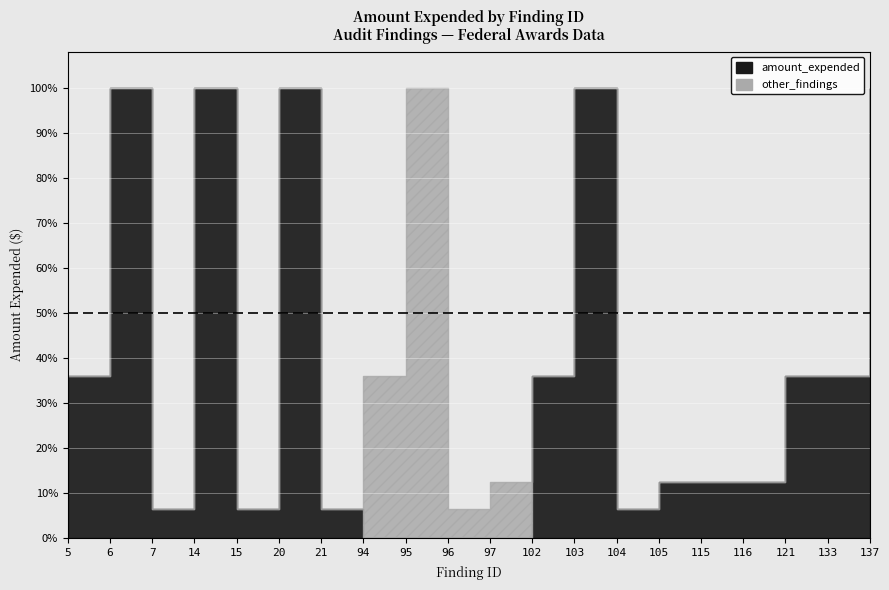

Which category has the lowest value across all series?

5